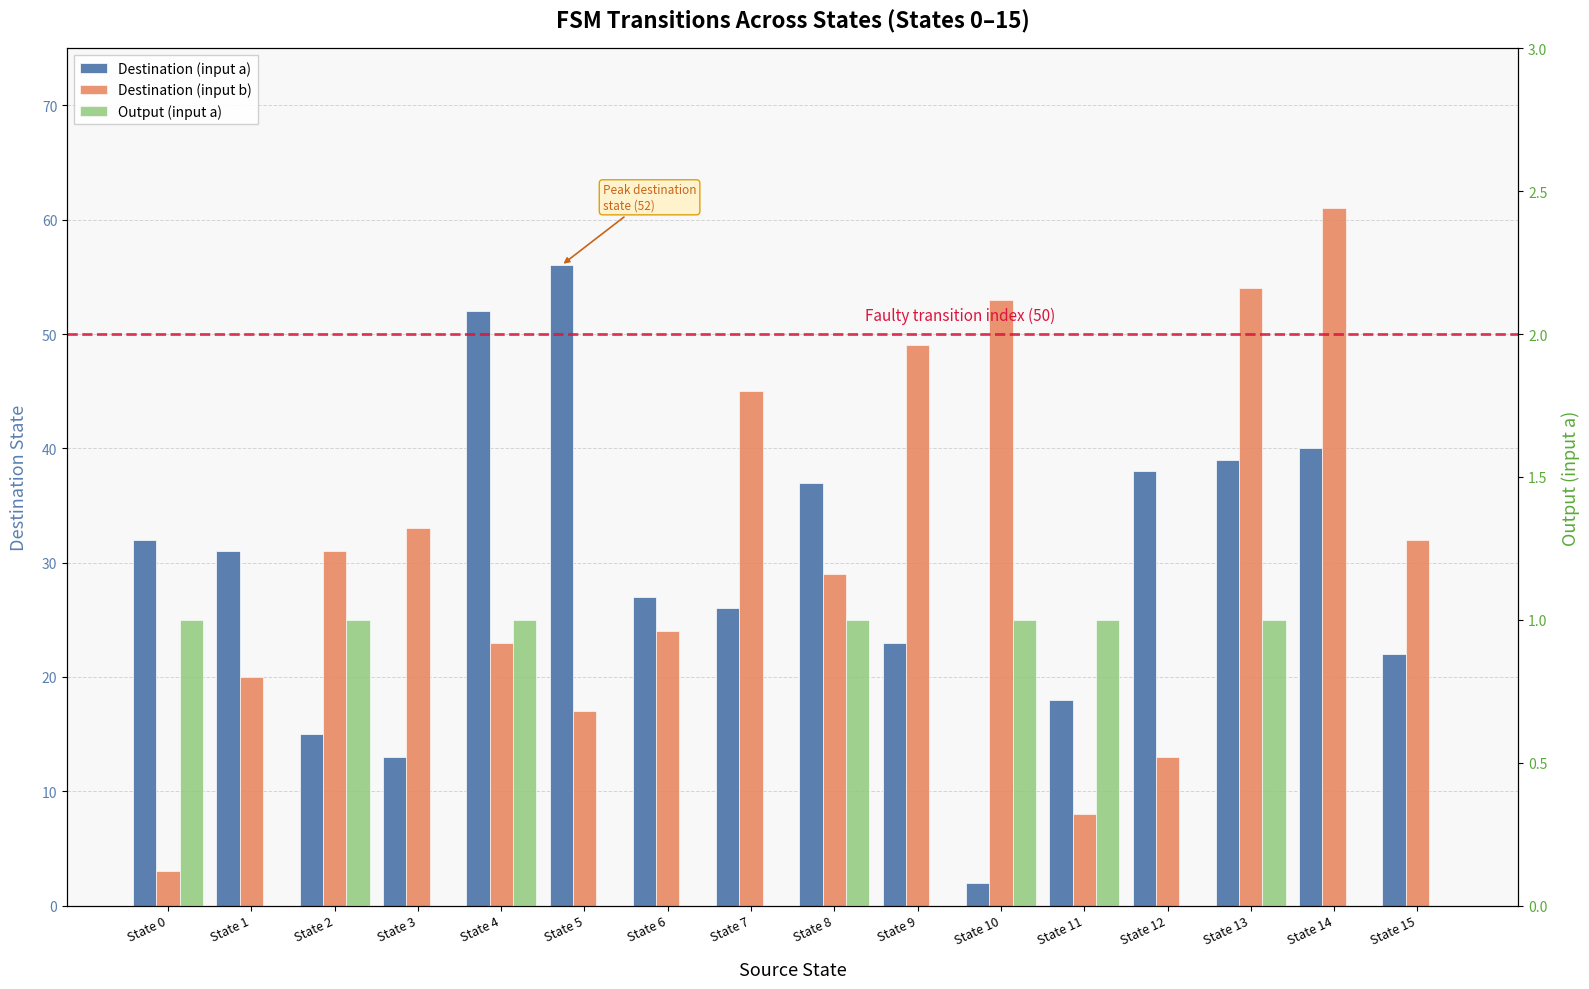

Which series has the largest total across all categories?

Destination (input b)